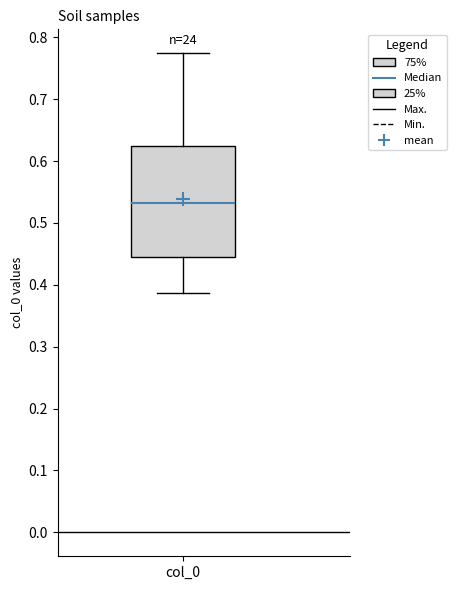

Read this box plot against the y-axis: the position of the median line, the range covered by the box, and the ends of both whiskers. The values are not printed on the chart, so give them approximately, as read against the axis.

median 0.53, box 0.45 to 0.62, whiskers 0.39 to 0.77